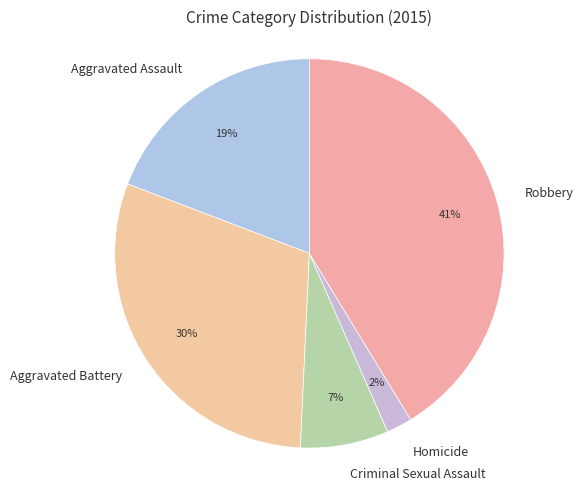

How many segments does this pie chart have?

5